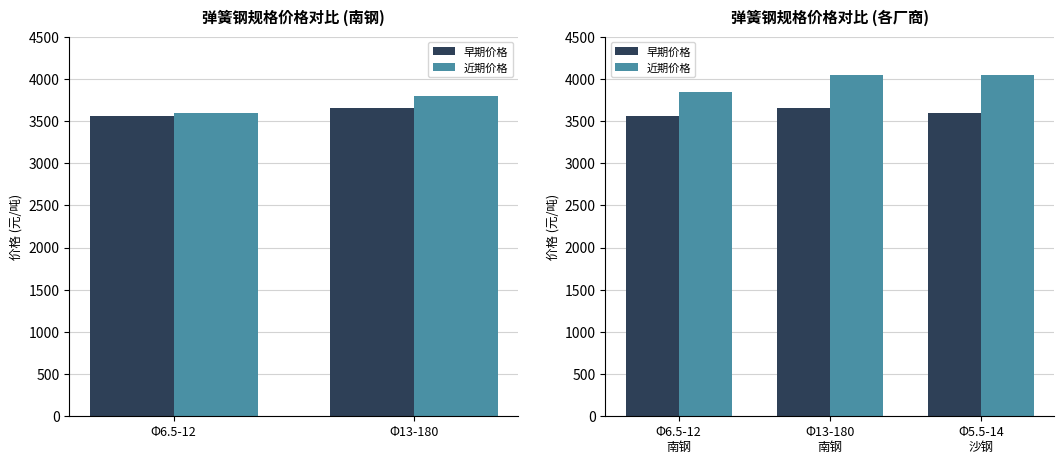

What is the spread (max minus min) of values at Φ13-180 南钢?

380